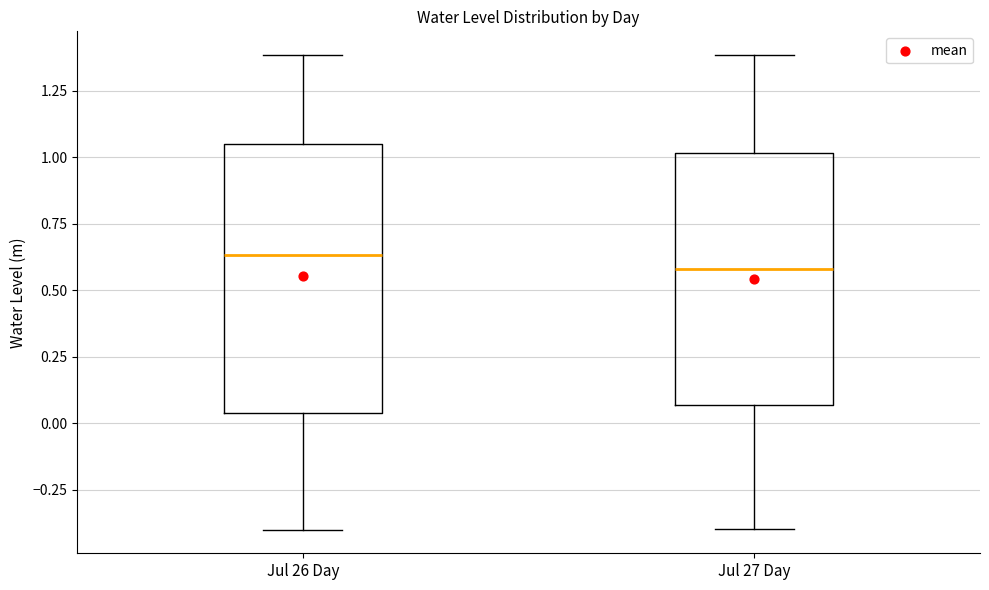

Where is the lower edge of the box for Jul 27 Day on the y-axis? The values are not printed on the chart, so give them approximately, as read against the axis.

0.05